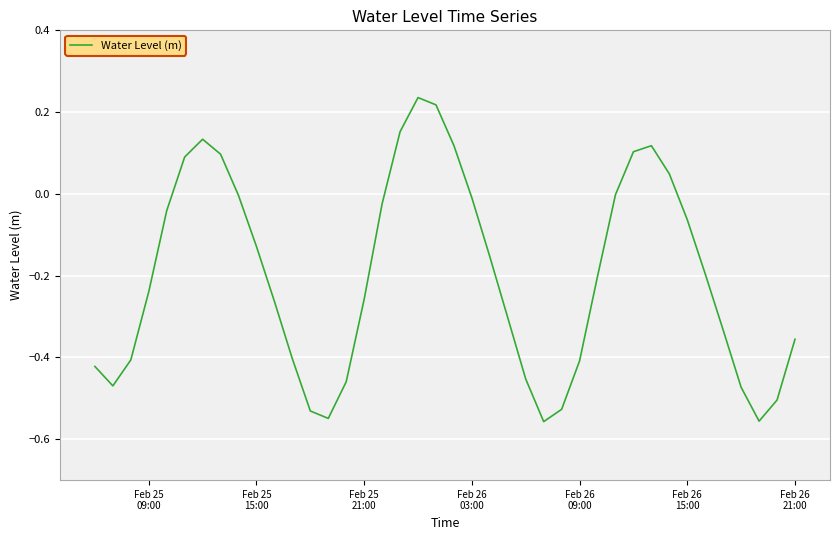

What is the difference between the maximum and minimum values?

0.8